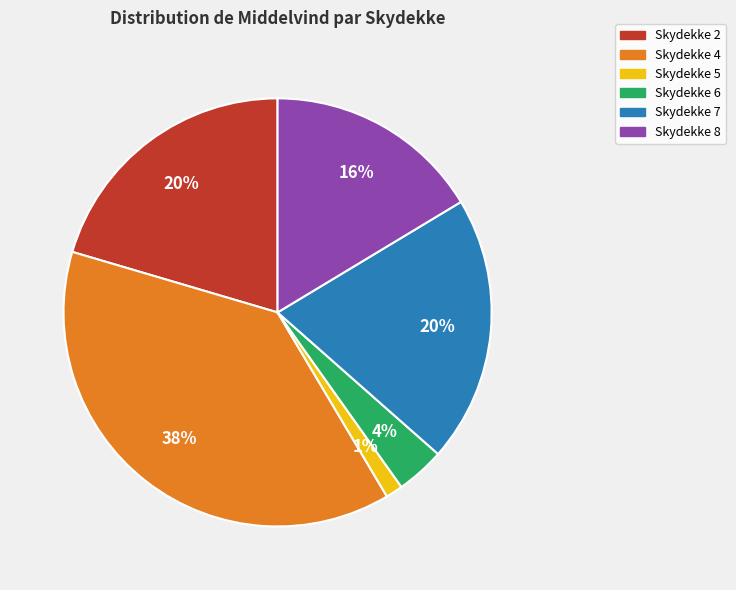

Does any single category account for the majority?

No